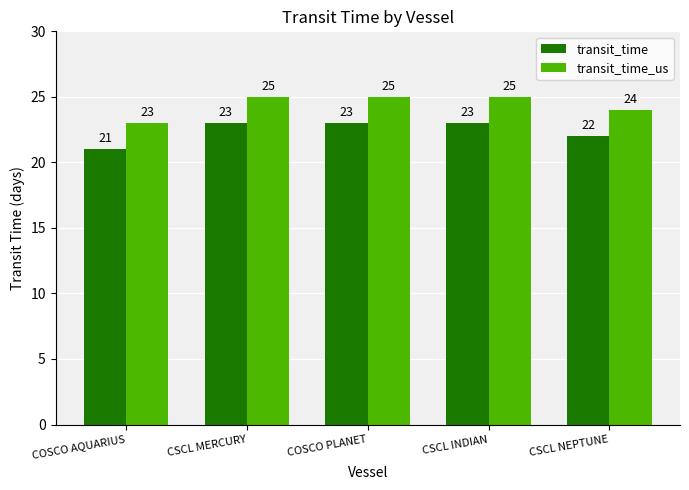

Where is transit_time nearest to the value 22?

CSCL NEPTUNE